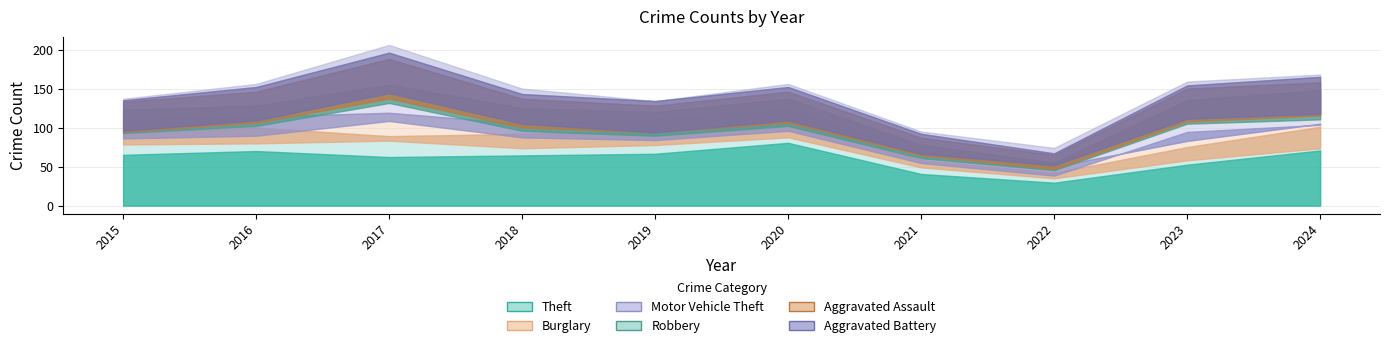

What is the highest value of the Robbery series?

33